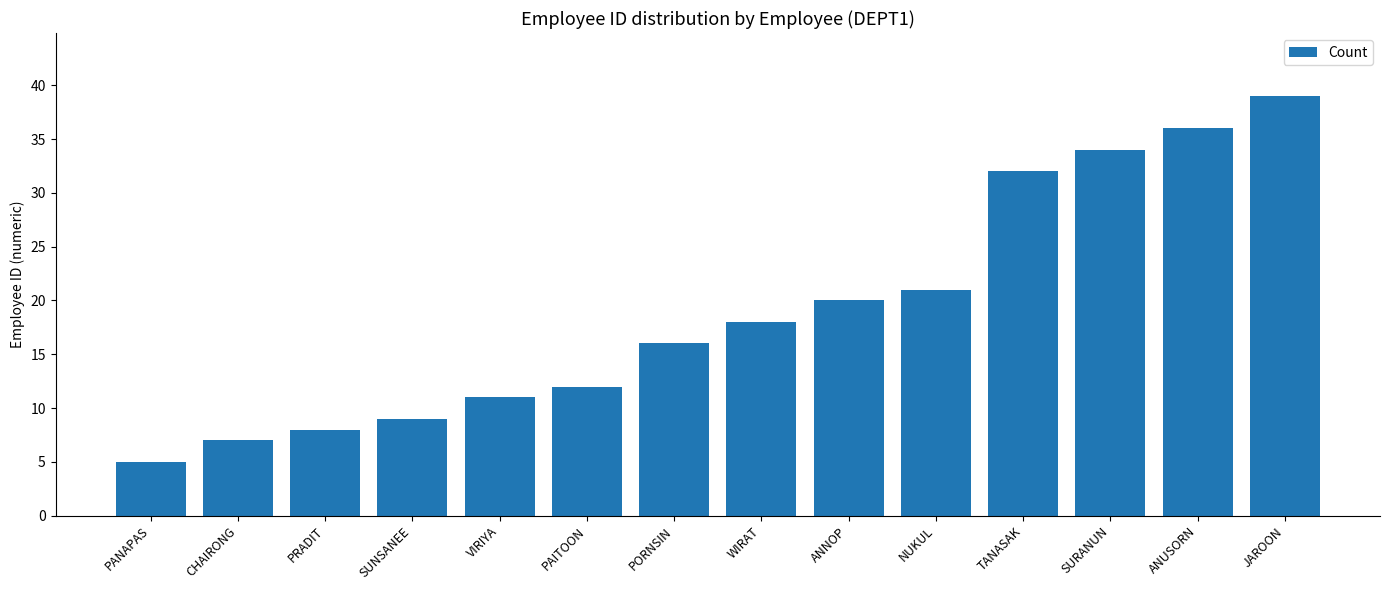

What is the sum of all values?

268